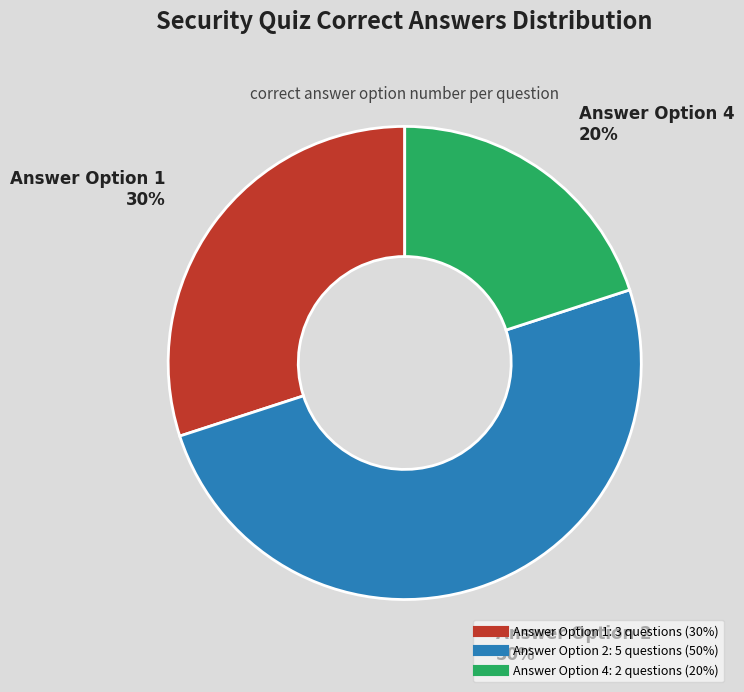

To the nearest percent, what is the difference between the largest and smallest slice percentages?

30%